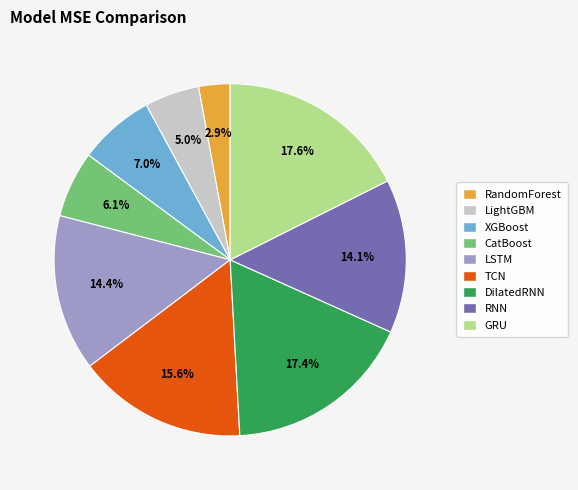

Does RNN represent more than half of the total?

No